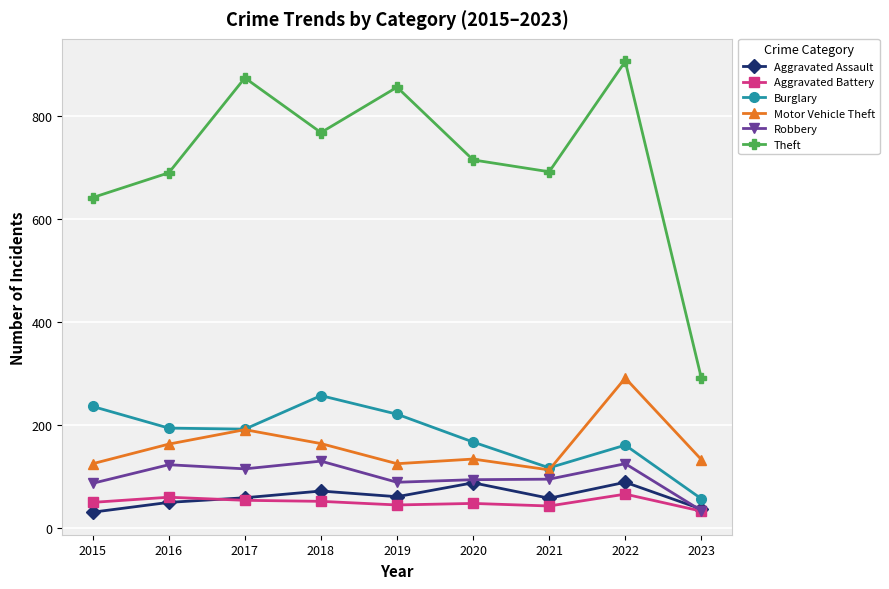

How many lines are shown in the chart?

6